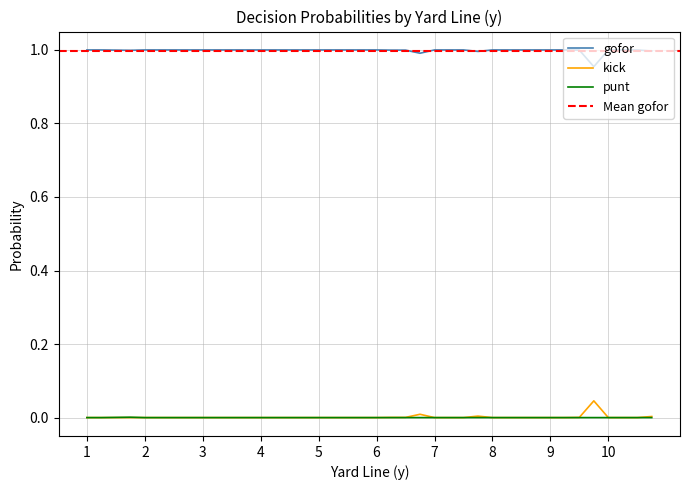

Is it true that kick equals 0.0 at 9?

True